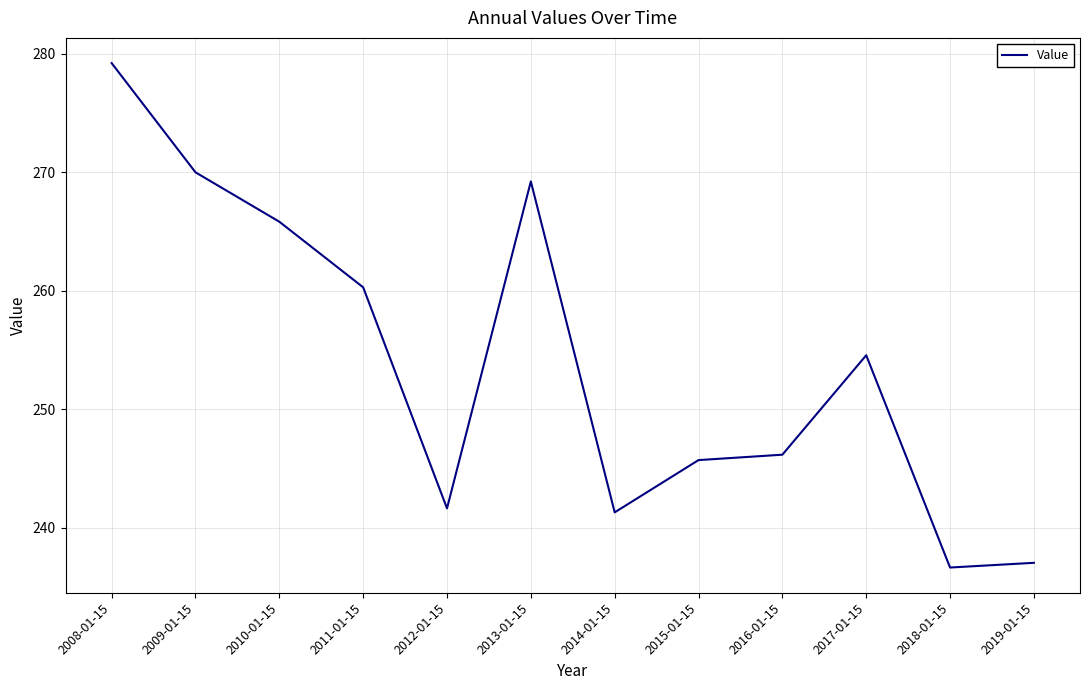

The value at 2017-01-15 is 414.9. True or false?

False